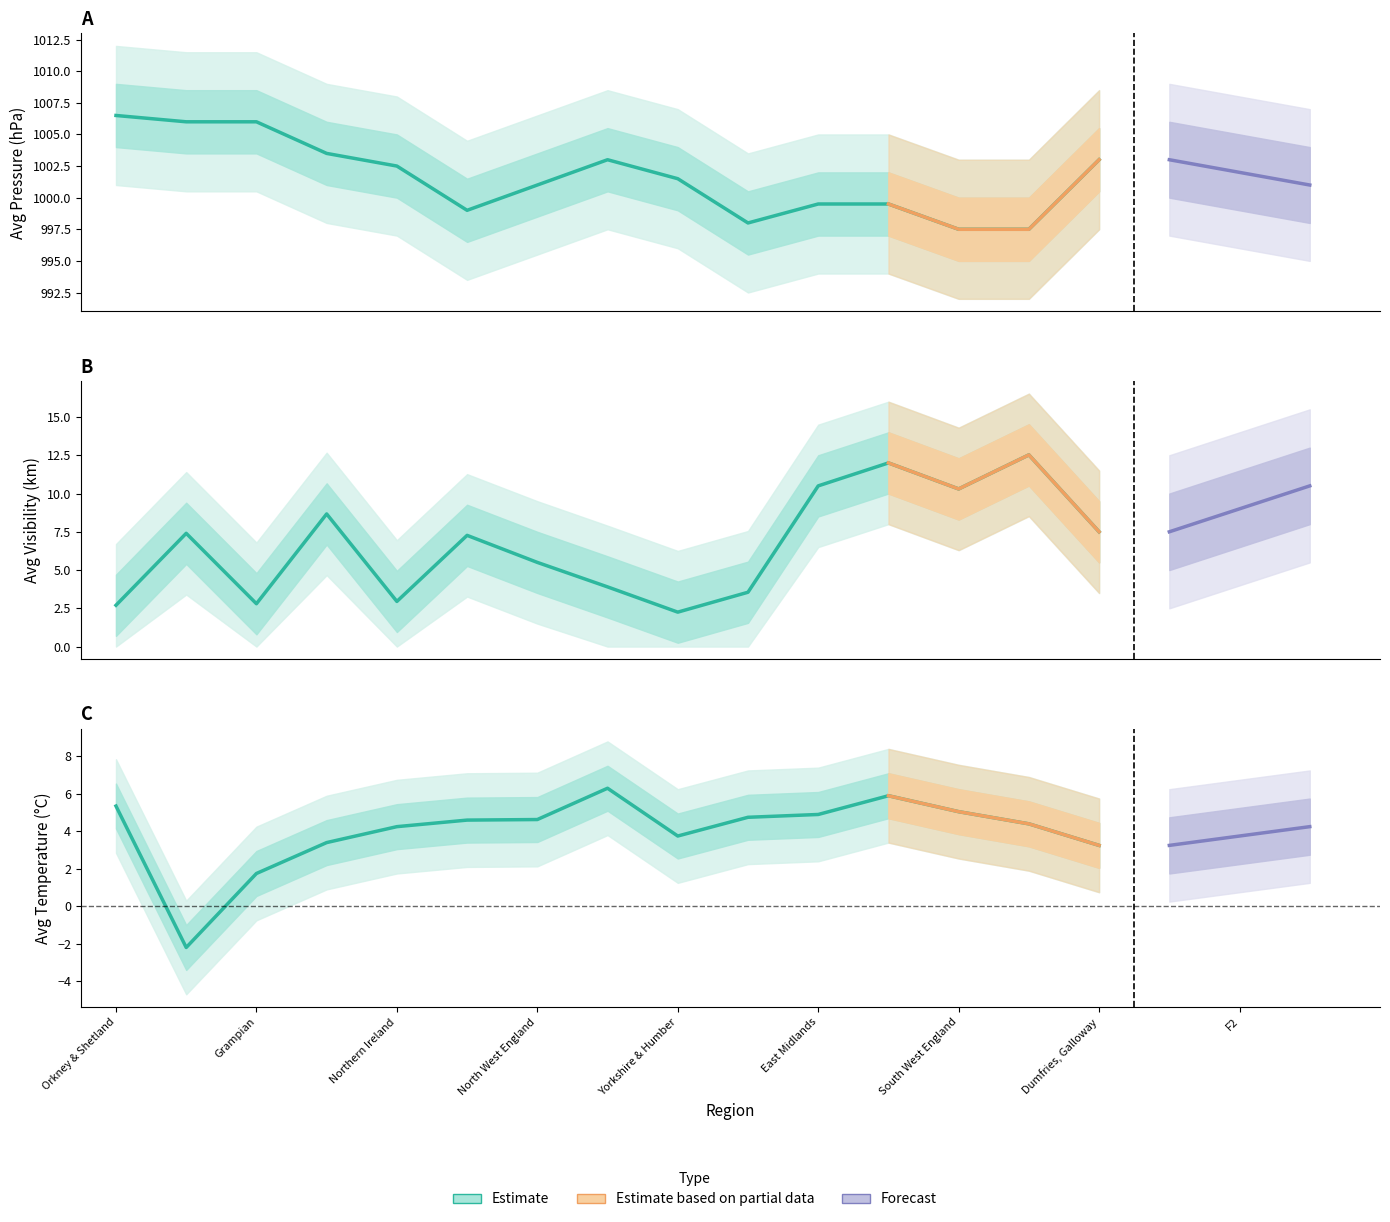

What is the difference between the maximum and minimum values in the avg_pressure series?

9.0